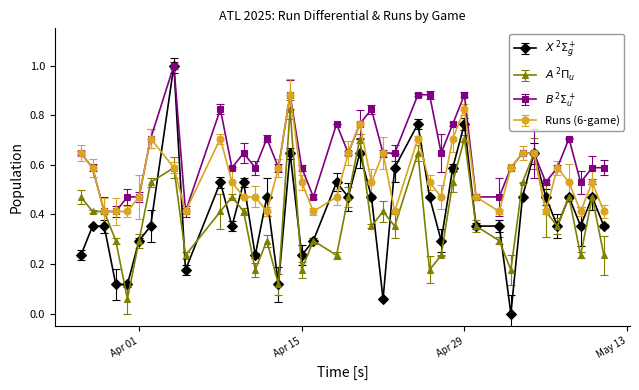

How many lines are shown in the chart?

4